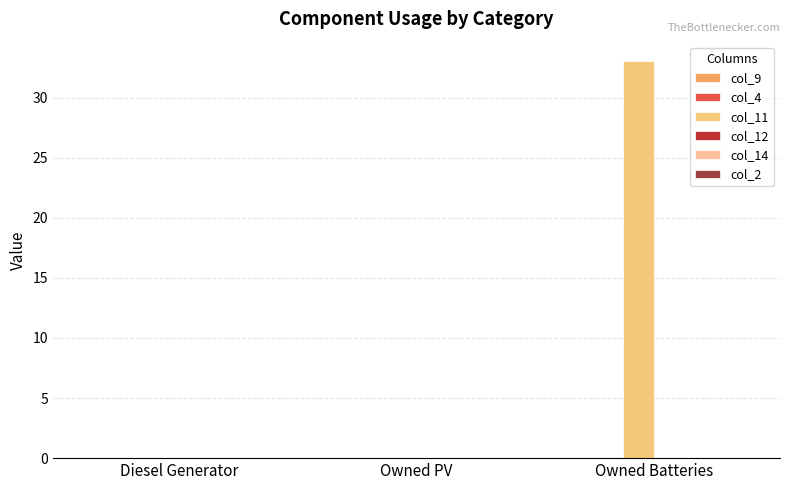

Reading left to right, transcribe all the data shown in this chart.

col_9: Diesel Generator=0	Owned PV=0	Owned Batteries=0
col_4: Diesel Generator=0	Owned PV=0	Owned Batteries=0
col_11: Diesel Generator=0	Owned PV=0	Owned Batteries=33
col_12: Diesel Generator=0	Owned PV=0	Owned Batteries=0
col_14: Diesel Generator=0	Owned PV=0	Owned Batteries=0
col_2: Diesel Generator=0	Owned PV=0	Owned Batteries=0